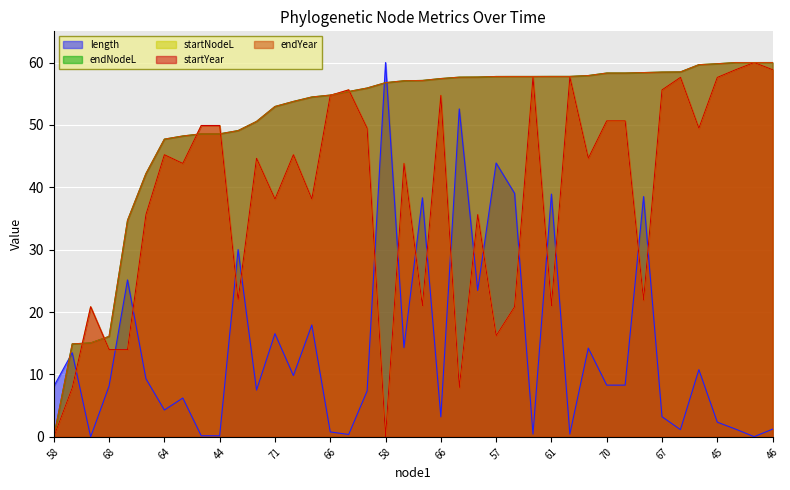

What is the spread (max minus min) of values at 74?

43.1